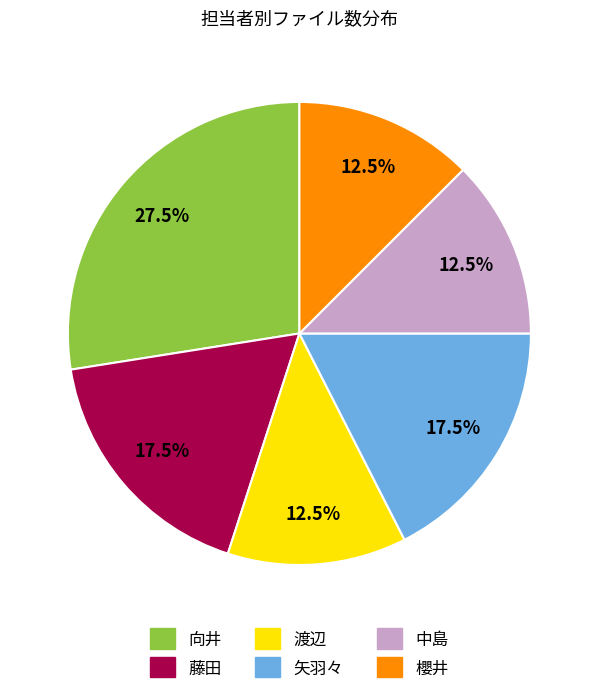

Does any single category account for the majority?

No